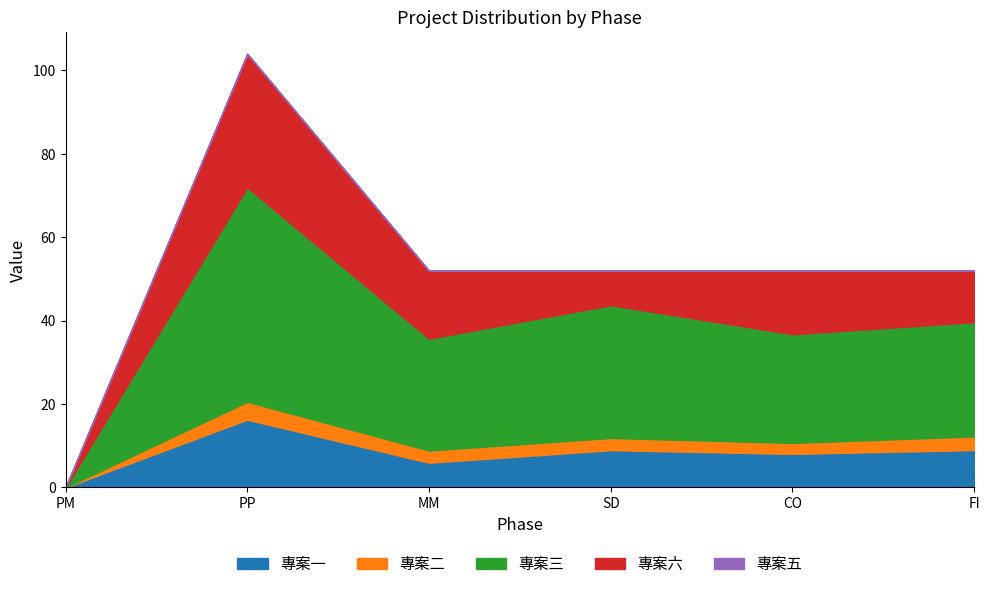

What position from the right is CO?

2